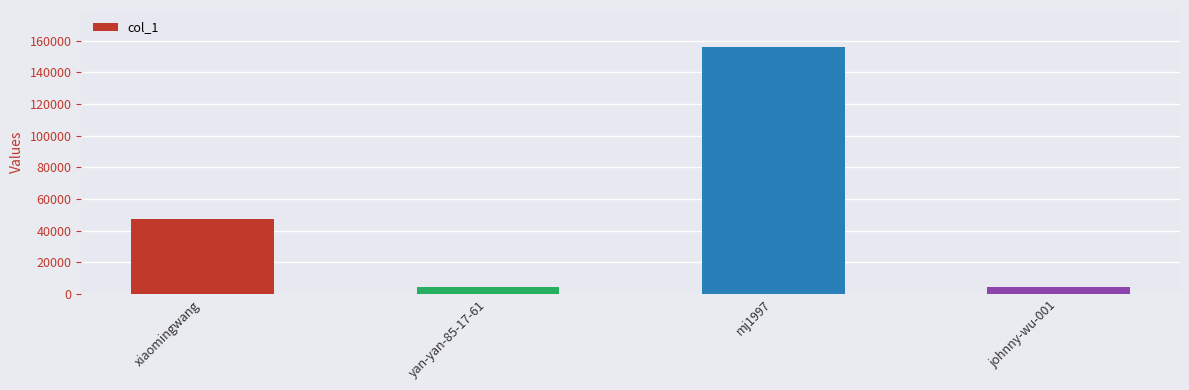

The value at xiaomingwang is 47148. True or false?

True